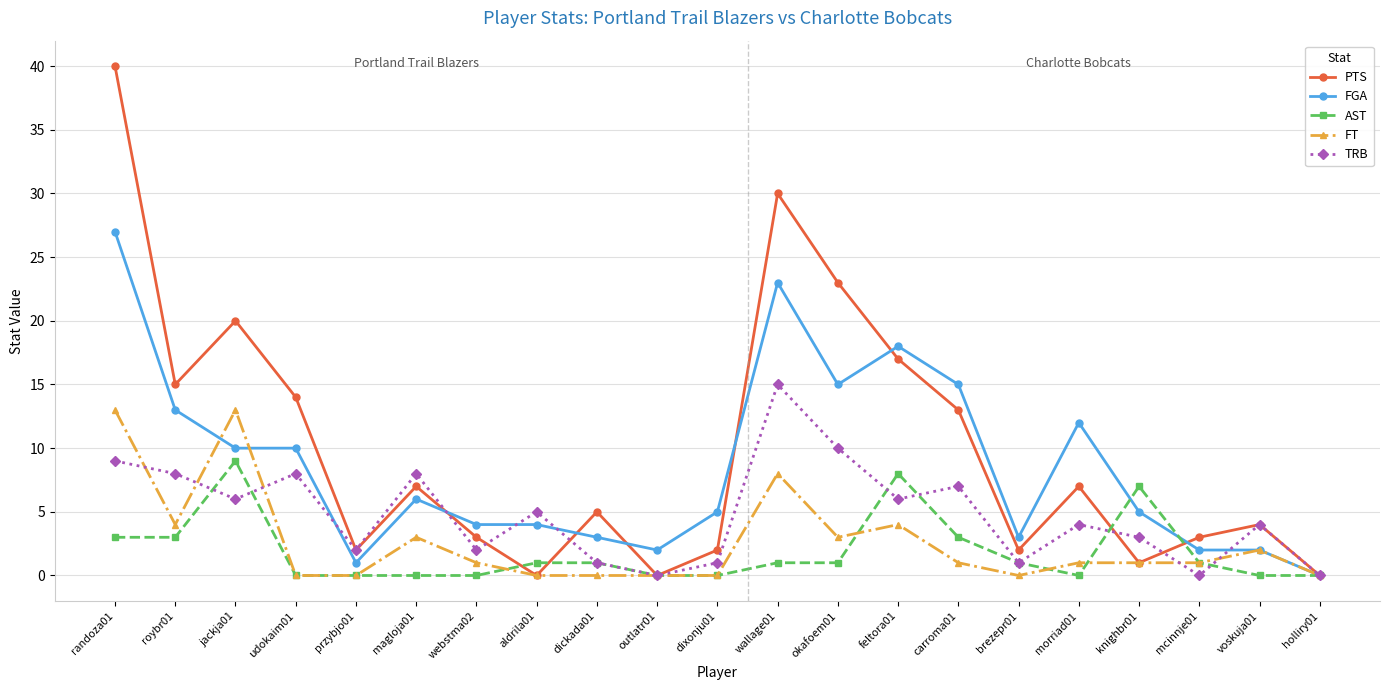

What is the total value across all series at carroma01?

39